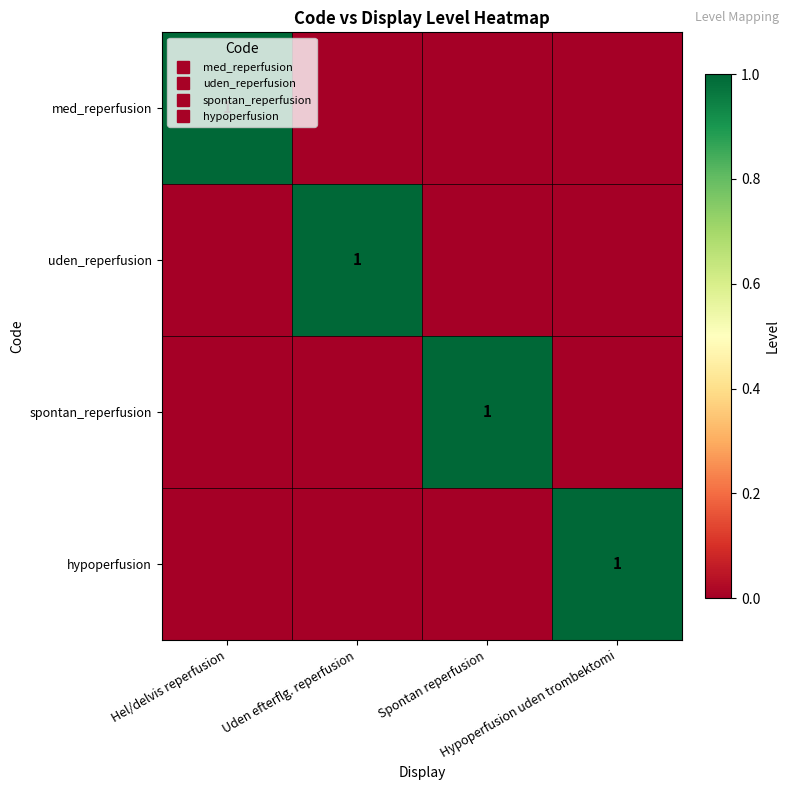

At which label is hypoperfusion closest to 0?

Hel/delvis reperfusion